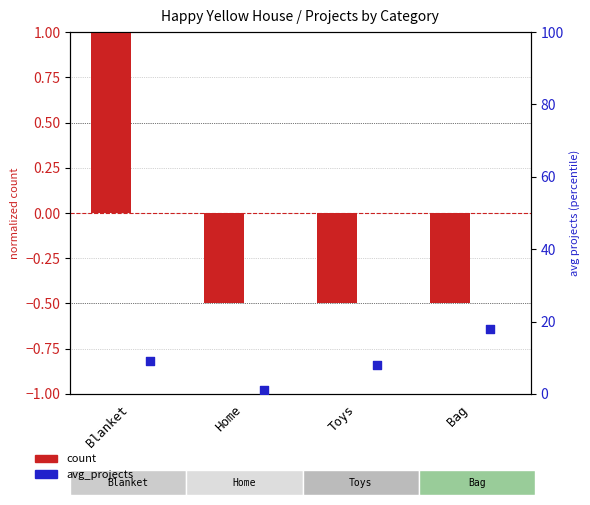

At how many categories does at least one series exceed 9?

2